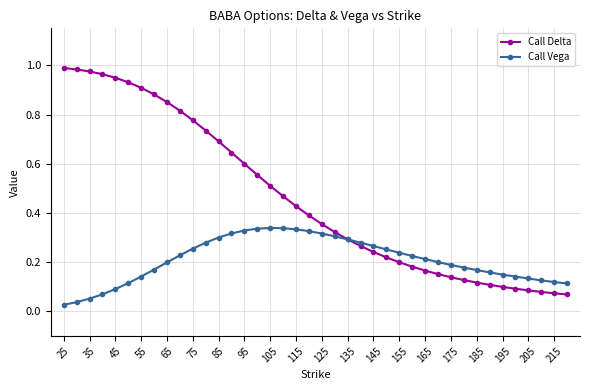

Rank the series by their maximum value, from highest to lowest.

Call Delta, Call Vega